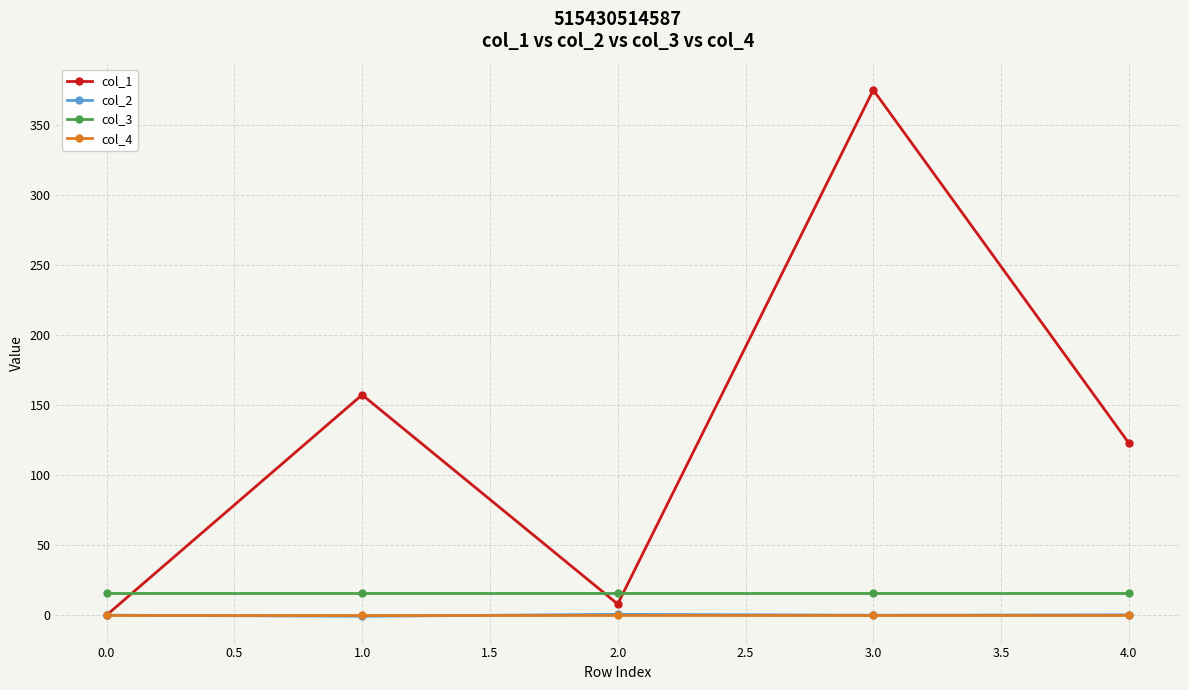

What are all the series names shown in the legend?

col_1, col_2, col_3, col_4